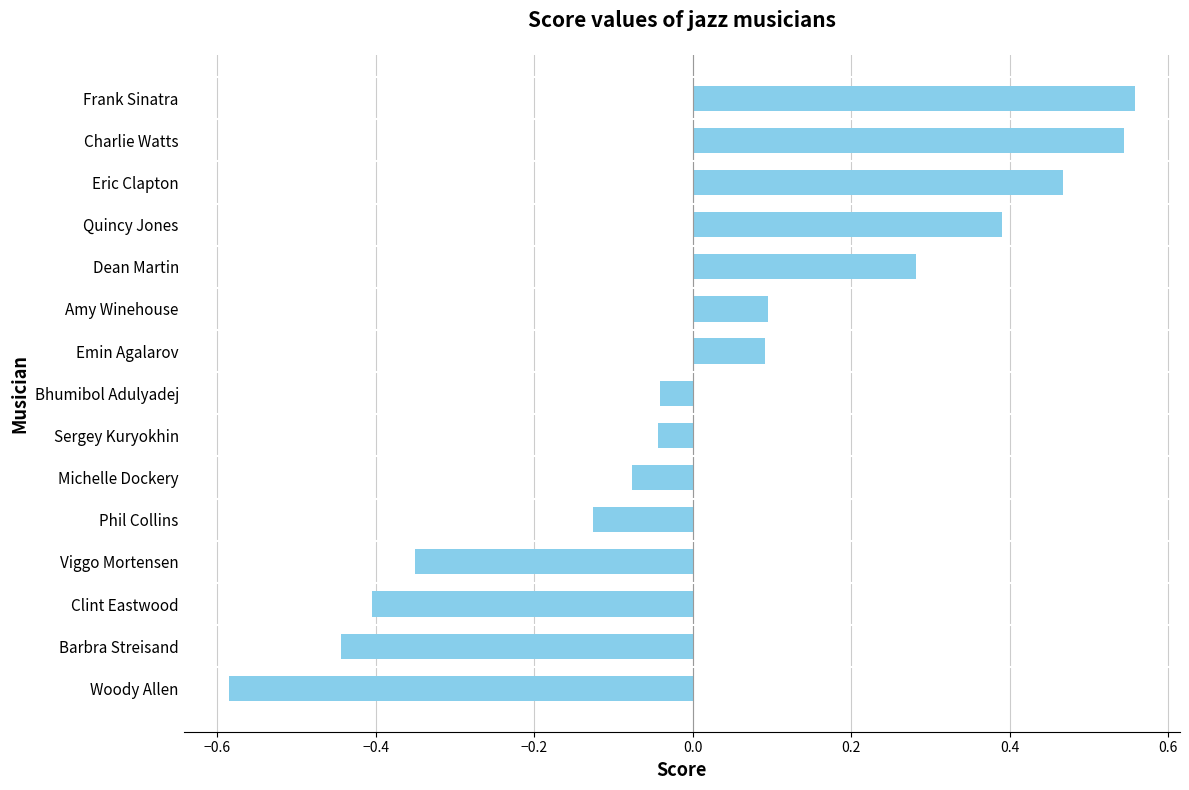

Which label corresponds to the largest value in the chart?

Frank Sinatra